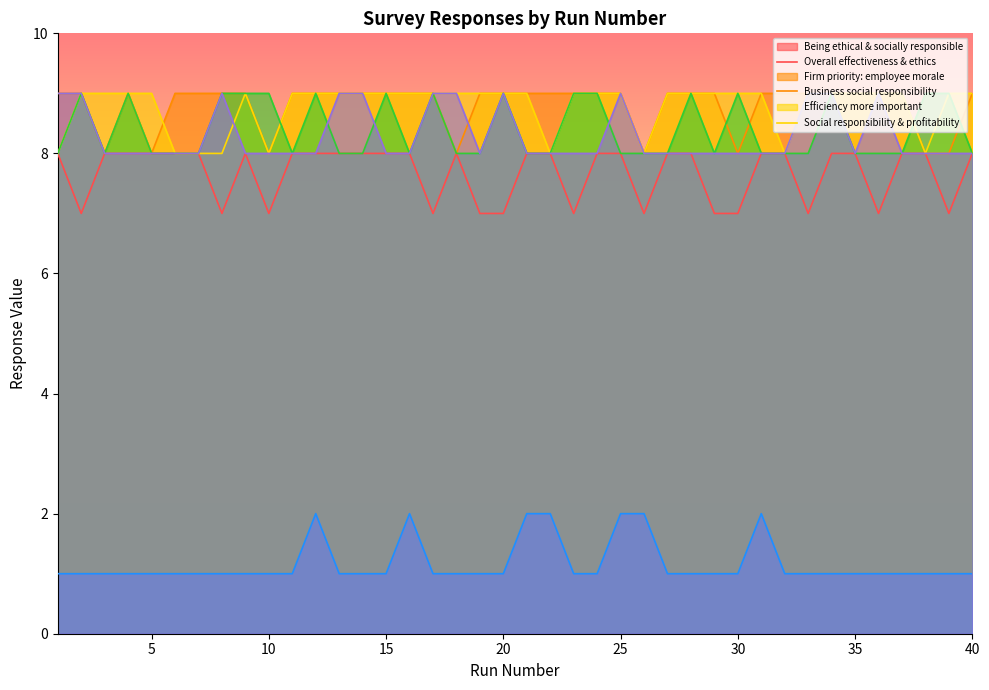

Between 20 and 14, which is larger?

14